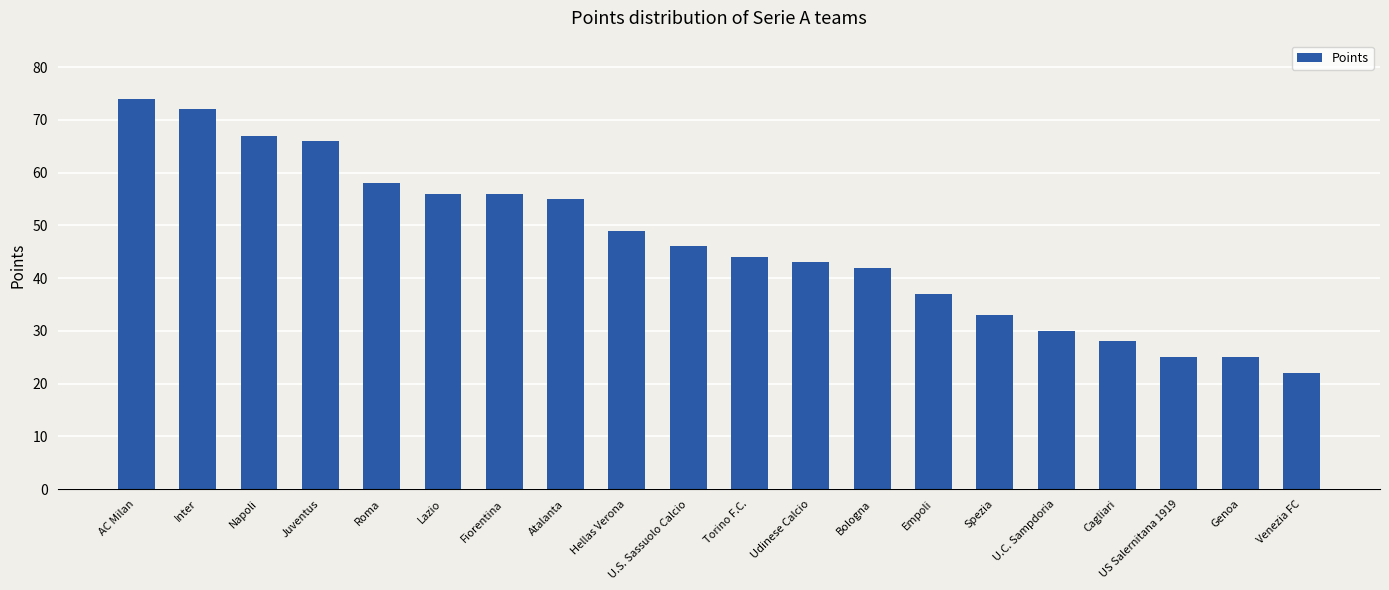

What is the sum of the values at Roma and Lazio?

114